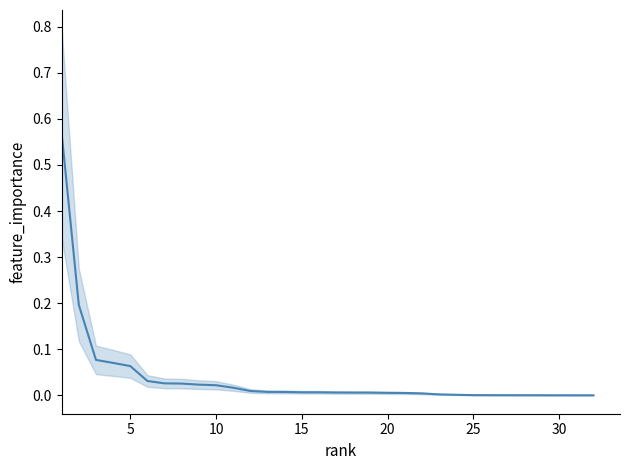

The value at 10 is 0.1. True or false?

False